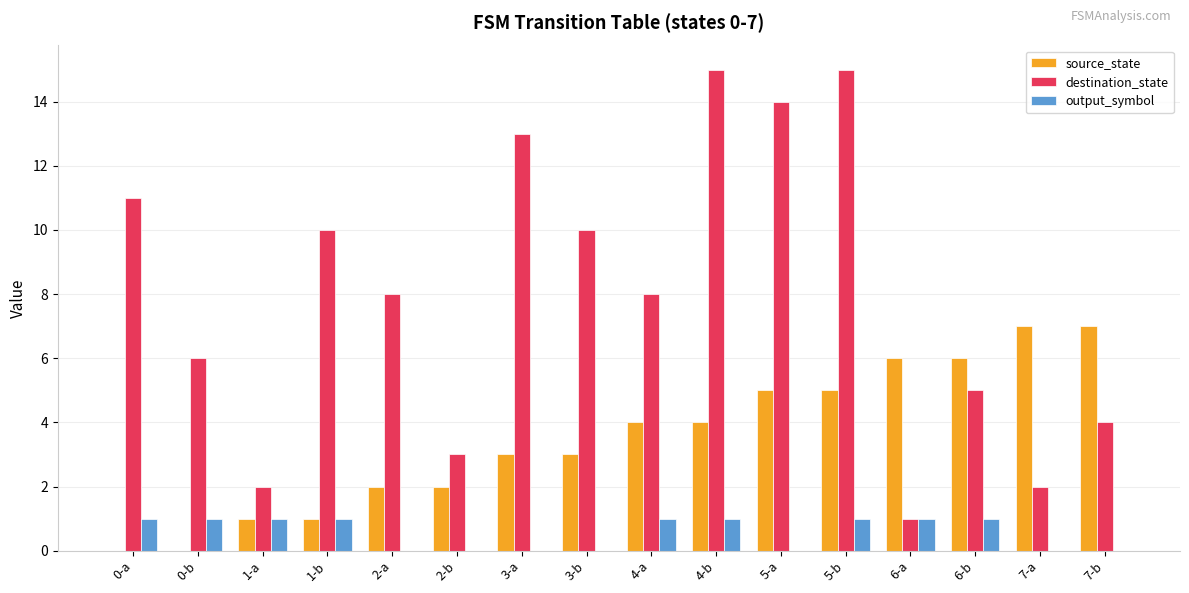

The value of source_state at 0-a is 0. True or false?

True